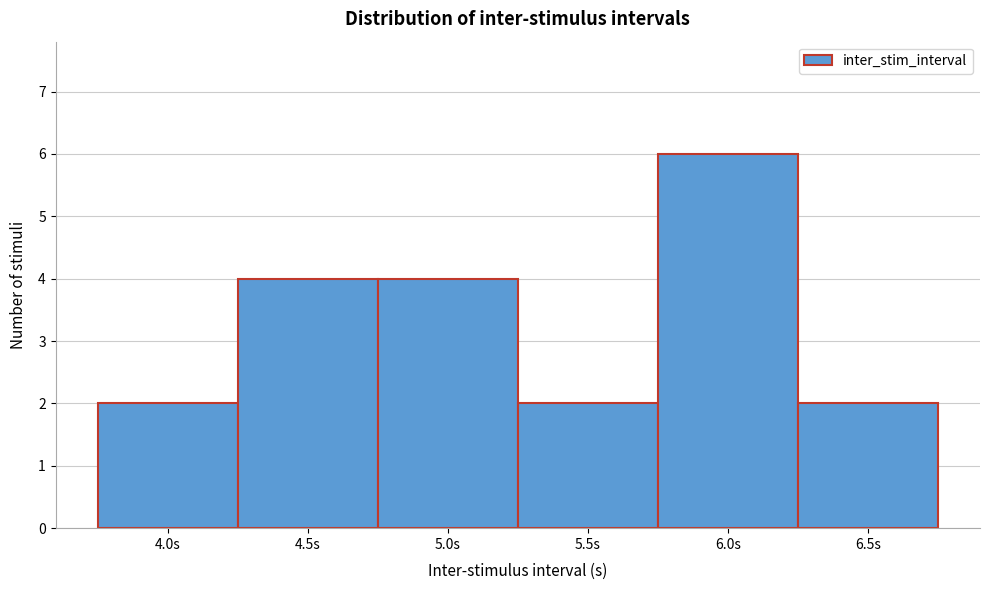

Reading left to right, list every bar in this chart as the range it spans on the x-axis followed by its height. The values are not printed on the chart, so give them approximately, as read against the axis.

3.75 to 4.25: 2
4.25 to 4.75: 4
4.75 to 5.25: 4
5.25 to 5.75: 2
5.75 to 6.25: 6
6.25 to 6.75: 2